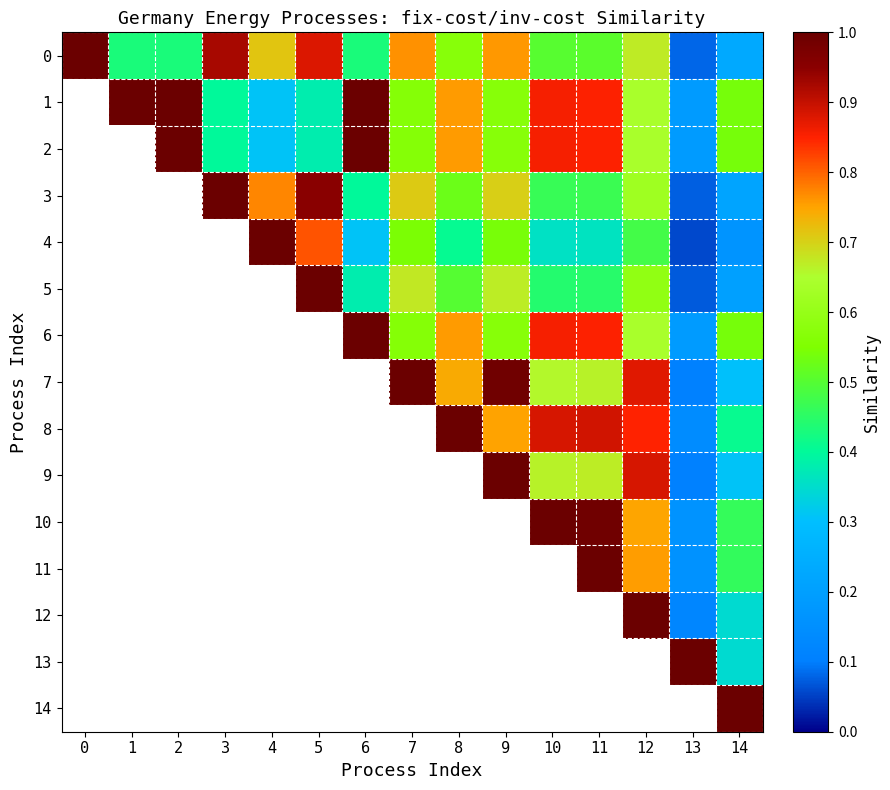

Is the value of 7 at 1 greater than the value of 13 at 3?

No